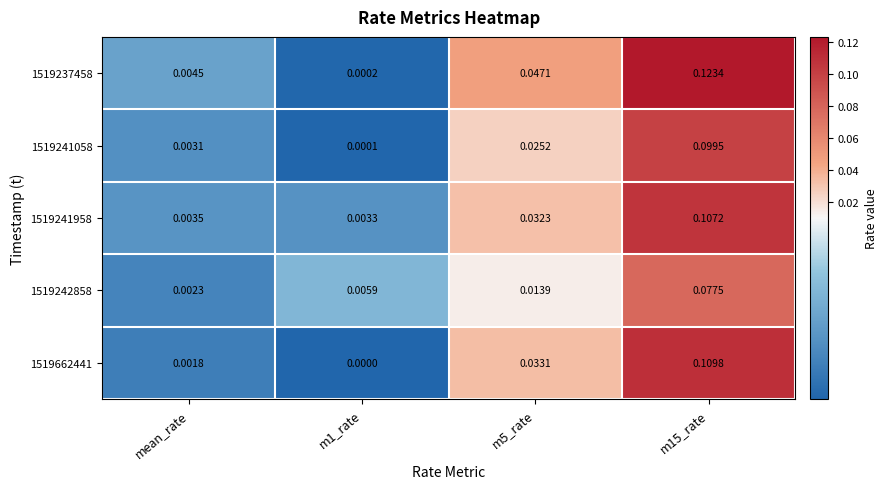

Which series has the largest total across all categories?

1519237458